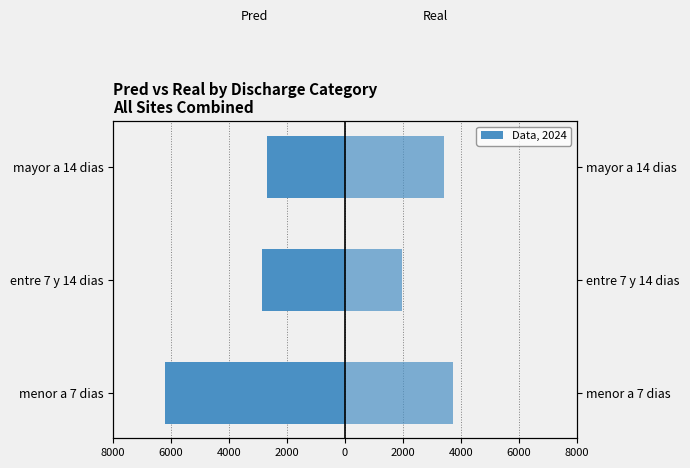

True or false: Pred has a value of -3698 at mayor a 14 dias.

False